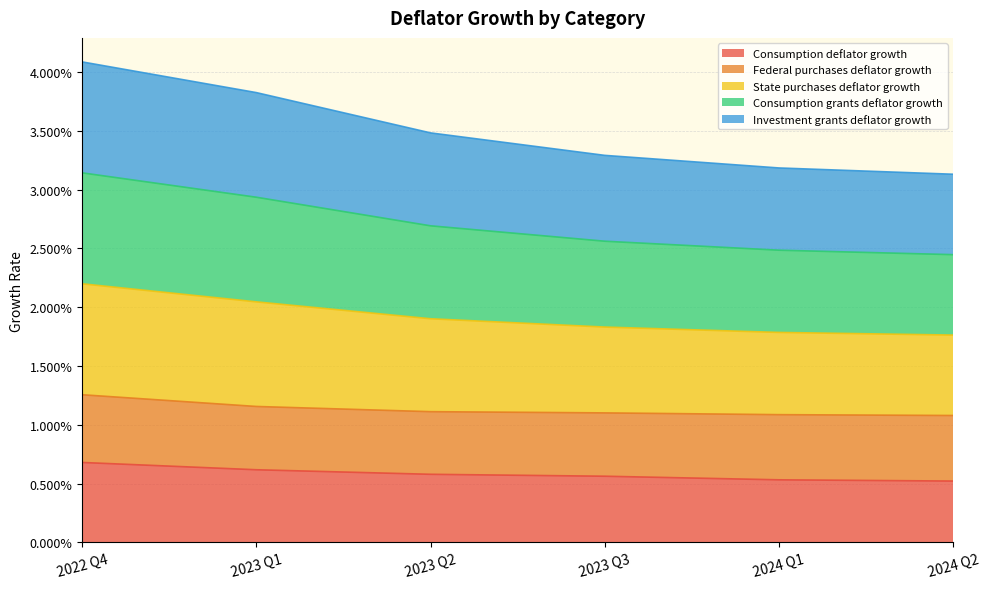

Which category has the lowest value in the Consumption grants deflator growth series?

2024 Q2